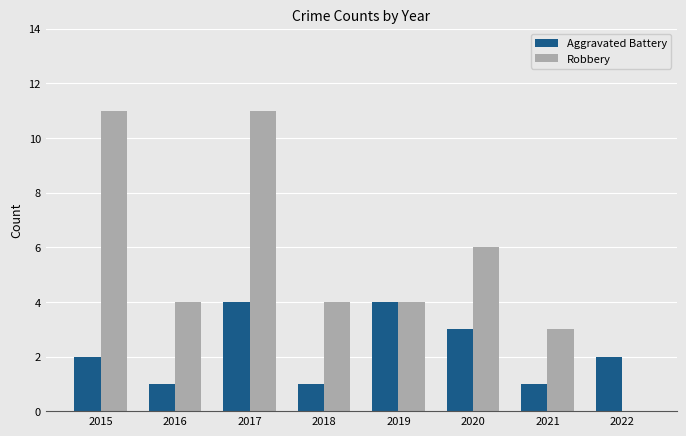

What is the total value across all series at 2016?

5